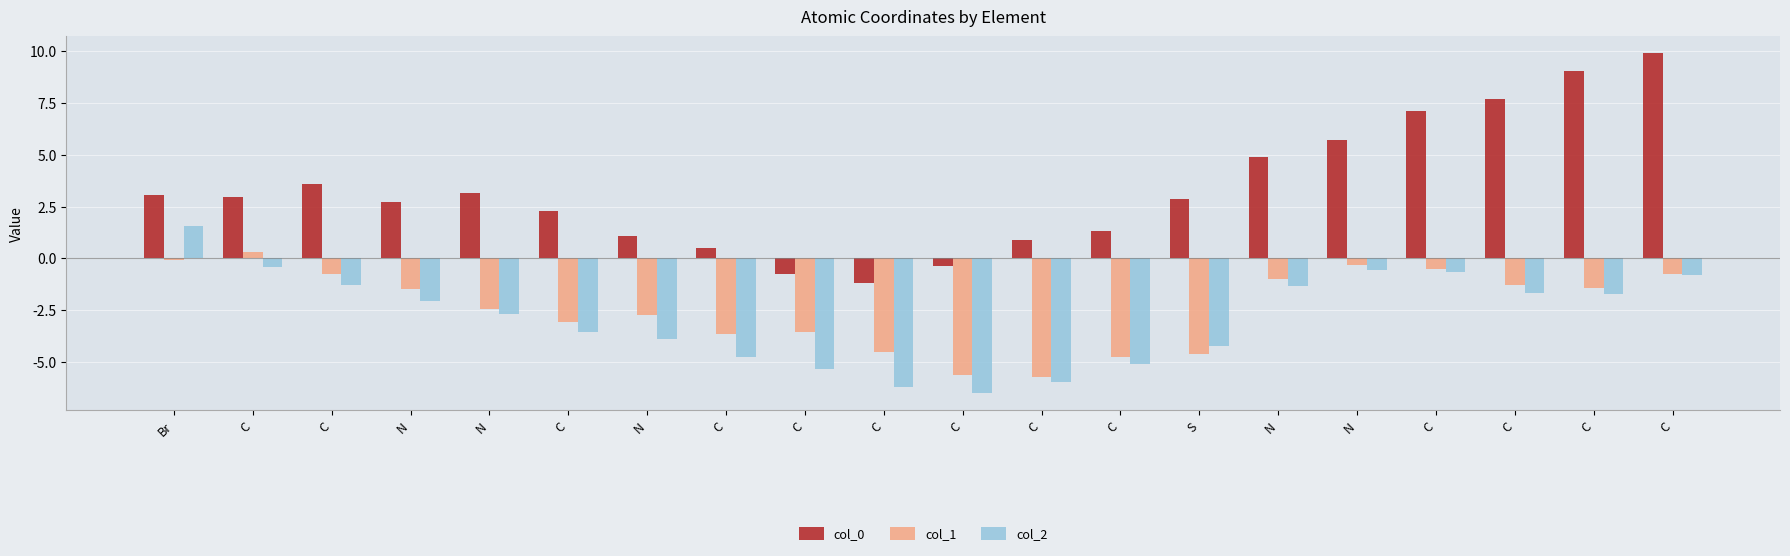

How many data points in col_0 are less than 2?

7